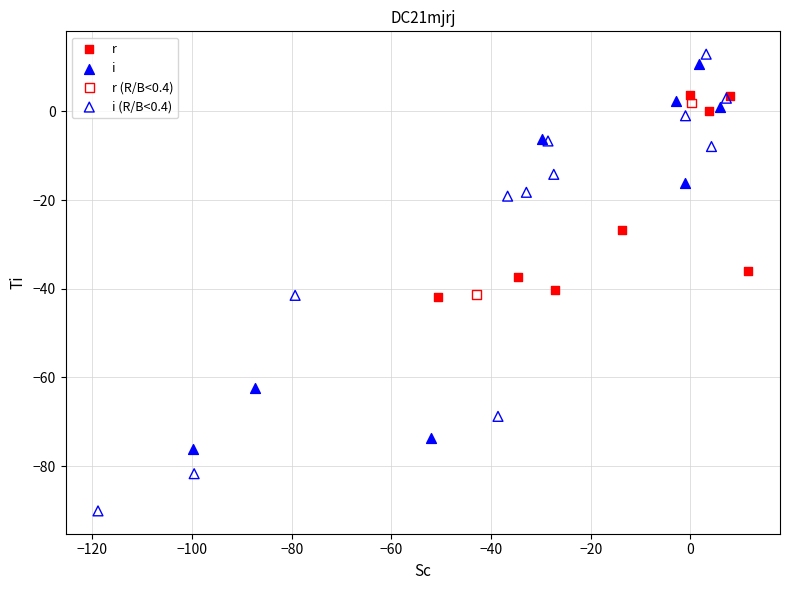

What are all the series names shown in the legend?

r, i, r (R/B<0.4), i (R/B<0.4)